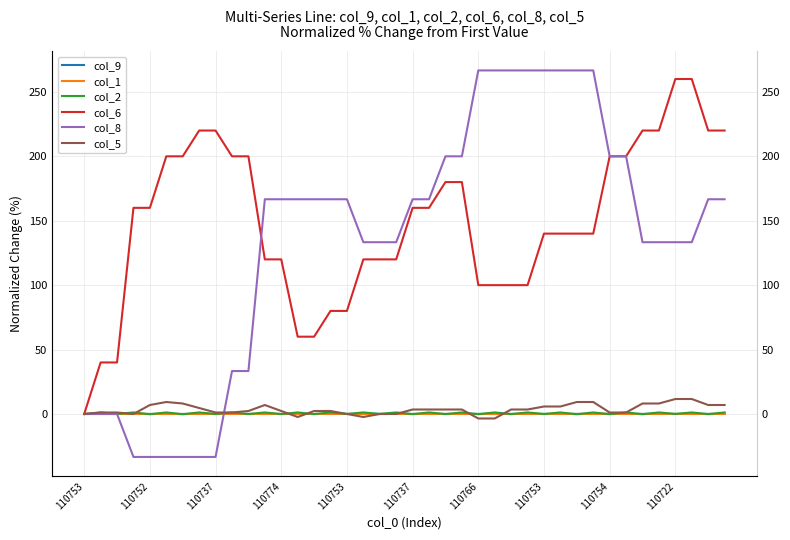

What is the average value of the col_2 series?

0.6